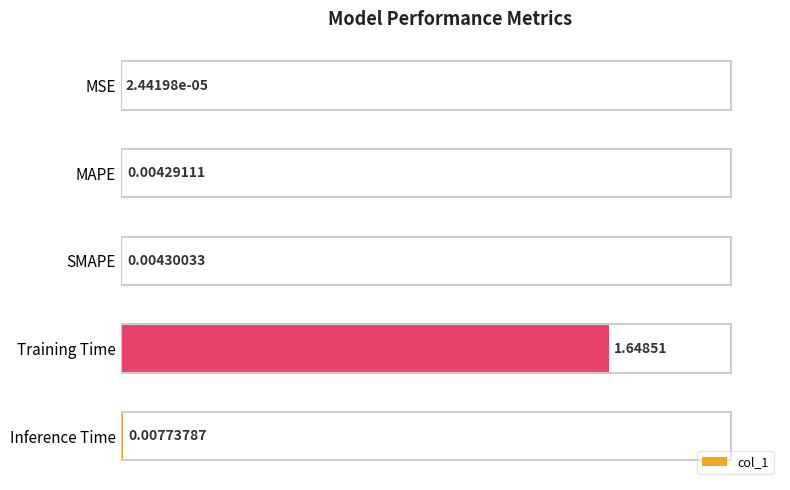

Does the chart contain stacked bars?

No